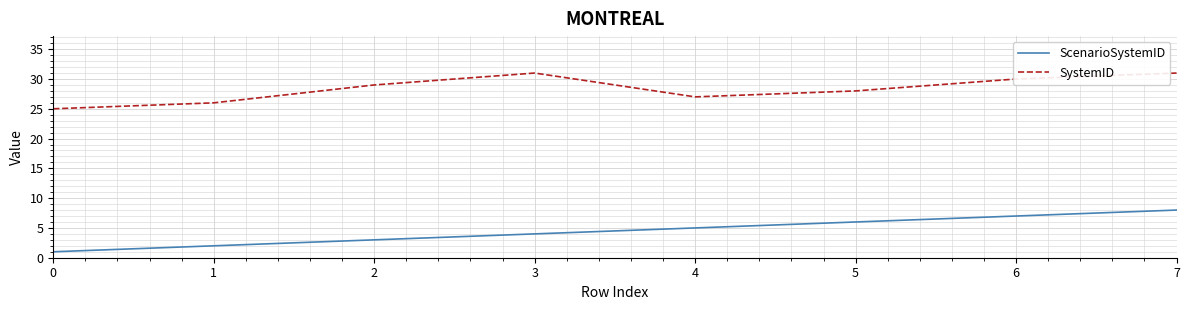

Reading left to right, transcribe all the data shown in this chart.

ScenarioSystemID: 1	2	3	4	5	6	7	8
SystemID: 25	26	29	31	27	28	30	31